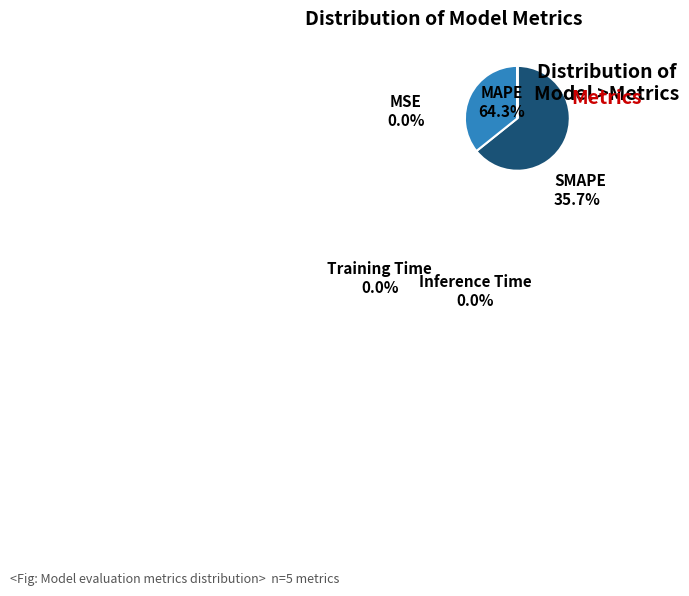

To the nearest percent, what is the difference between the largest and smallest slice percentages?

64%